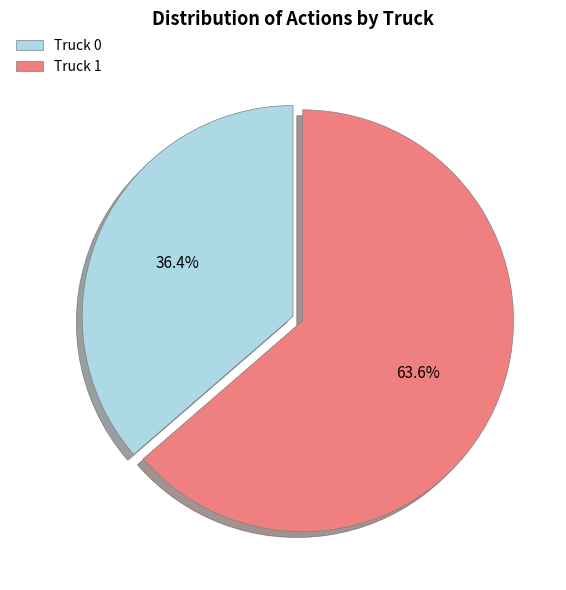

How much of the chart is everything except Truck 1?

36.4%